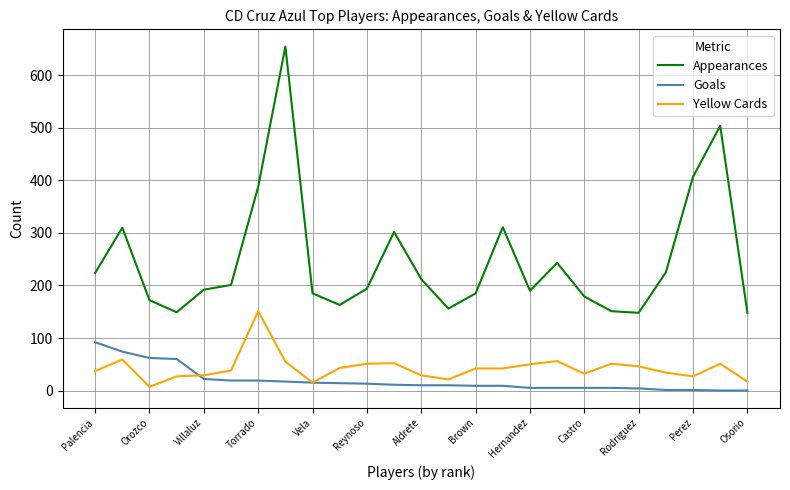

Which series has the largest total across all categories?

Appearances